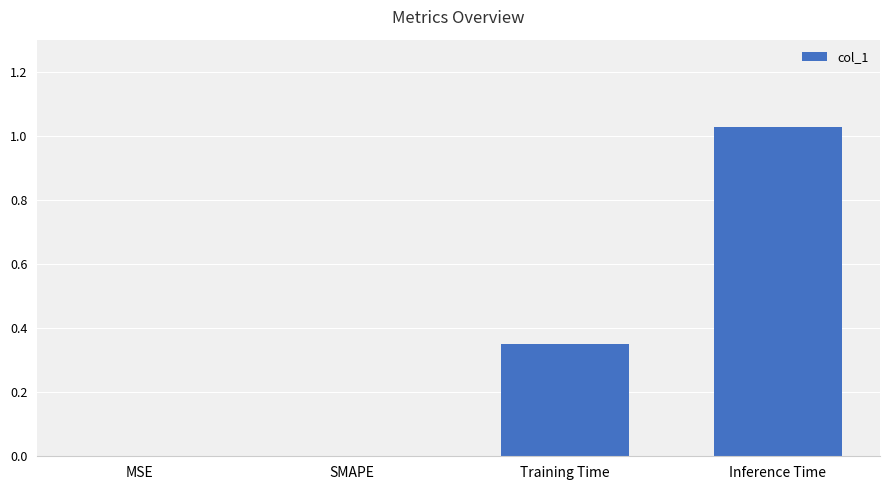

What is the sum of all values?

1.4